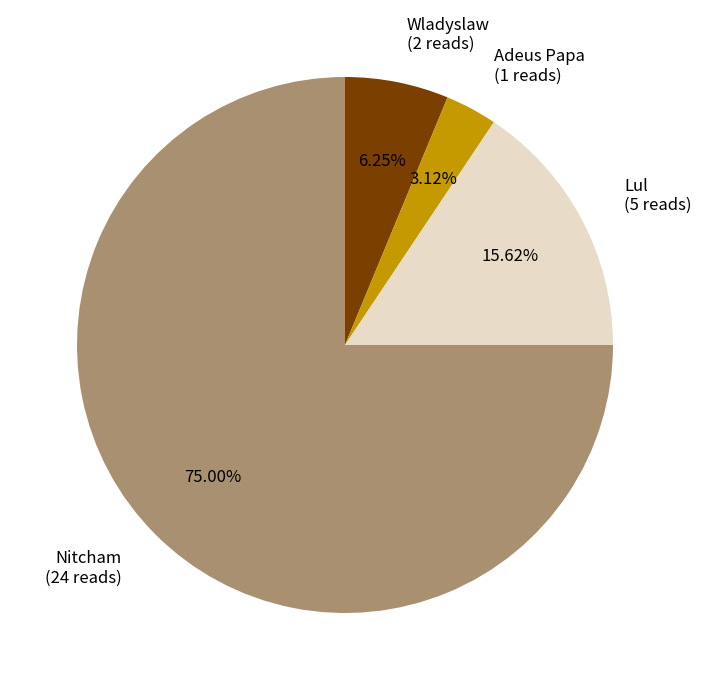

Is it true that Nitcham is 75% of the pie?

True